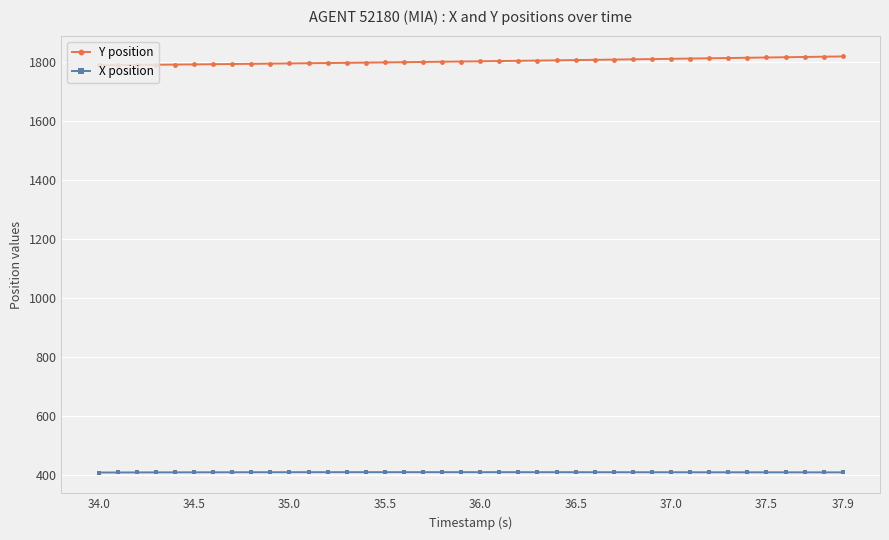

At how many categories does at least one series exceed 1511?

40